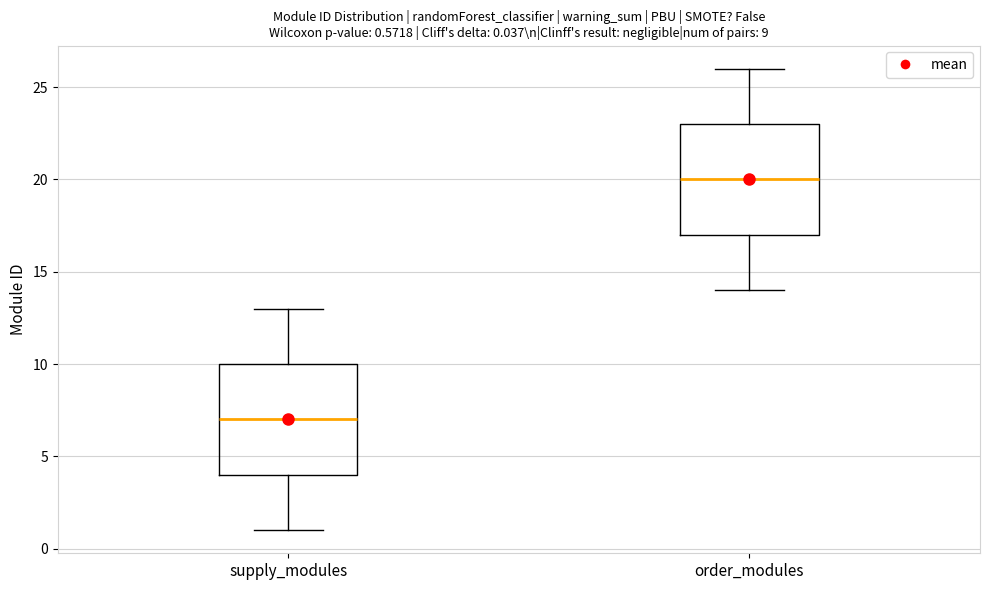

Which box has the highest median line?

order_modules